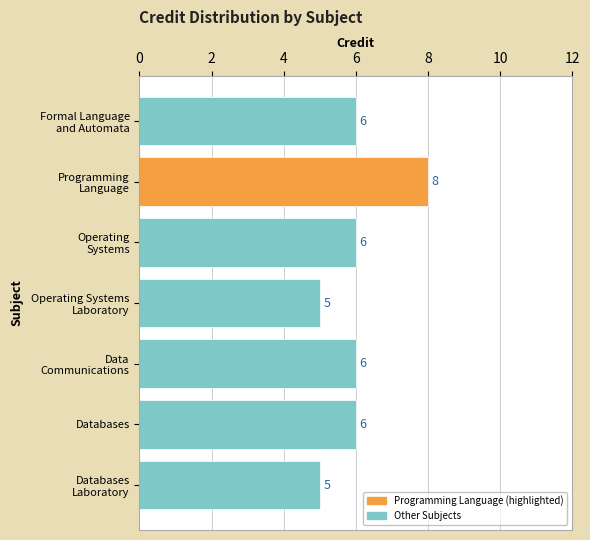

What is the value of the 6th bar from the top?

6